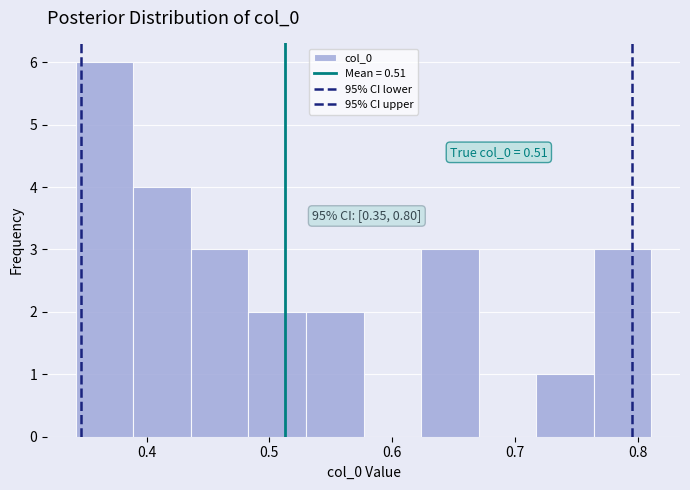

Over which range of the x-axis is the bar tallest?

0.34 to 0.39